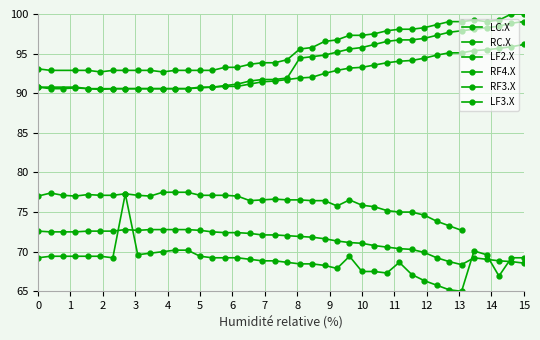

Which series has the largest total across all categories?

RC.X